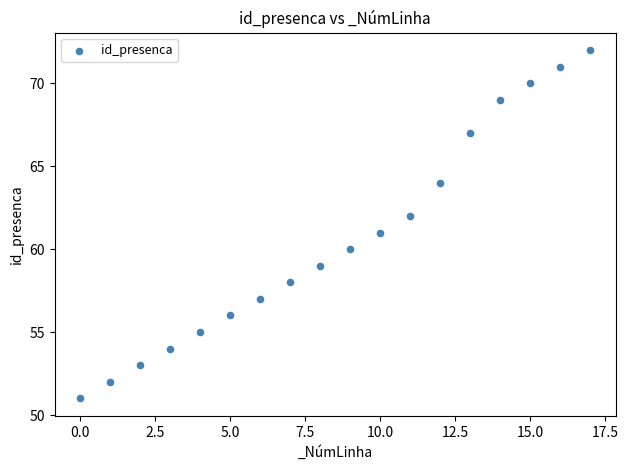

What is the range of Y values (max minus min)?

21